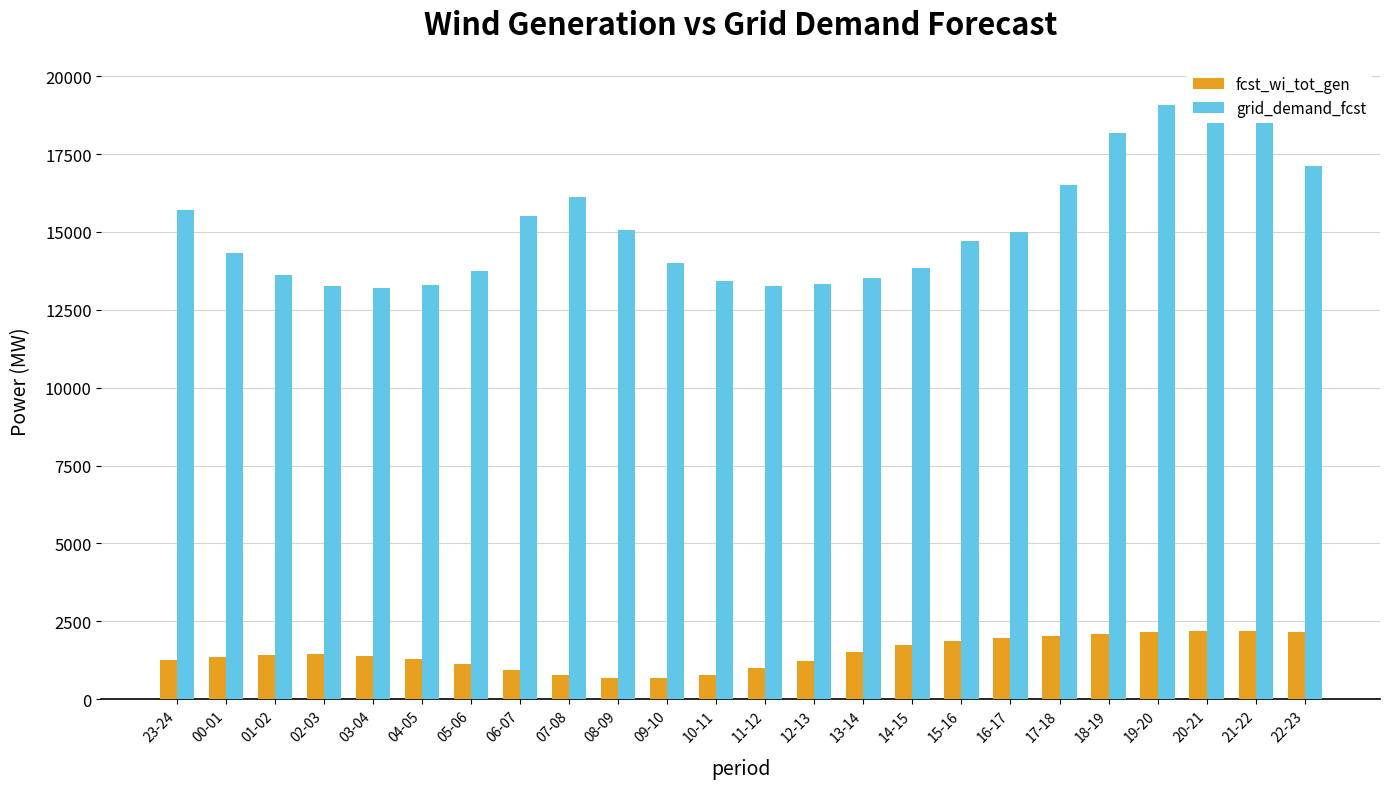

What is the difference between the grid_demand_fcst values at 04-05 and 18-19?

4886